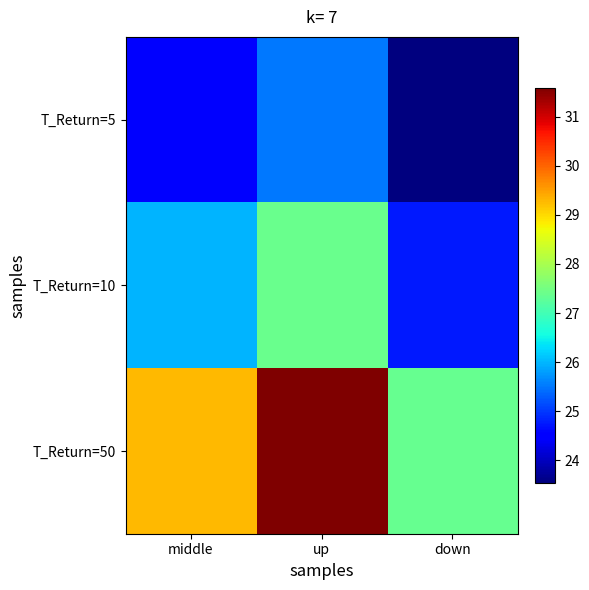

Which series changed the most between middle and down?

T_Return=50